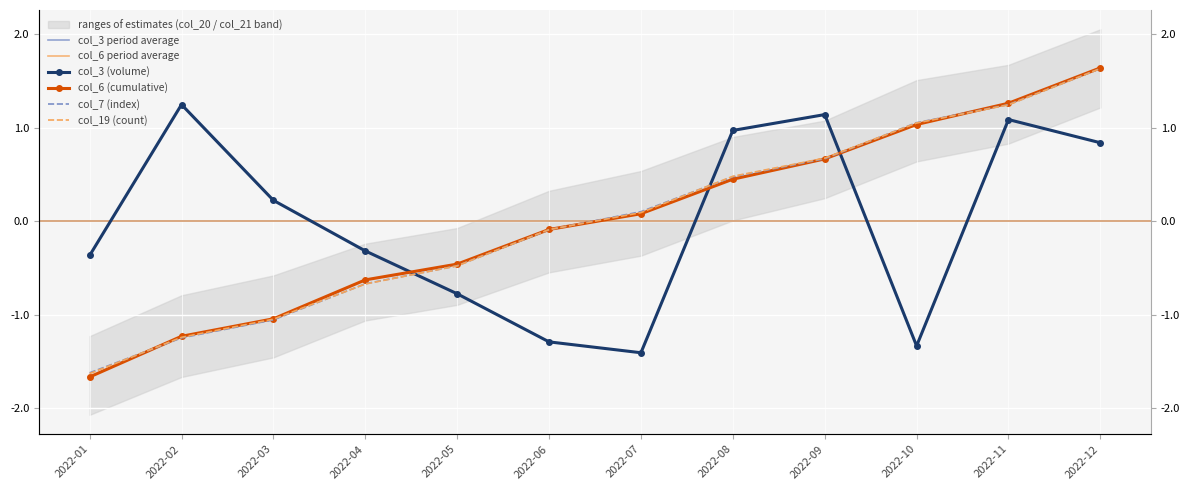

Where is col_7 (index) nearest to the value 0?

2022-06